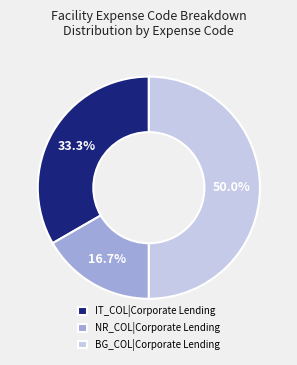

Which category has the biggest portion of the pie?

BG_COL|Corporate Lending